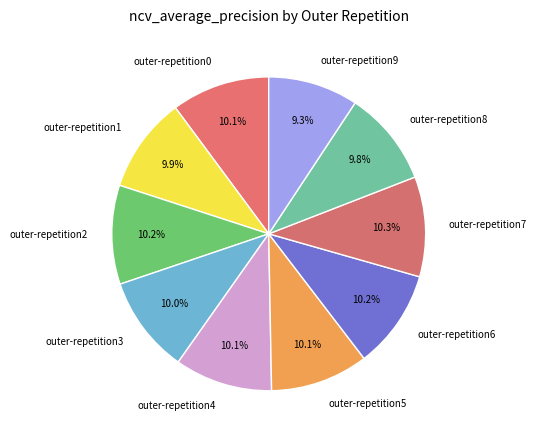

To the nearest percent, what is the average slice percentage?

10%